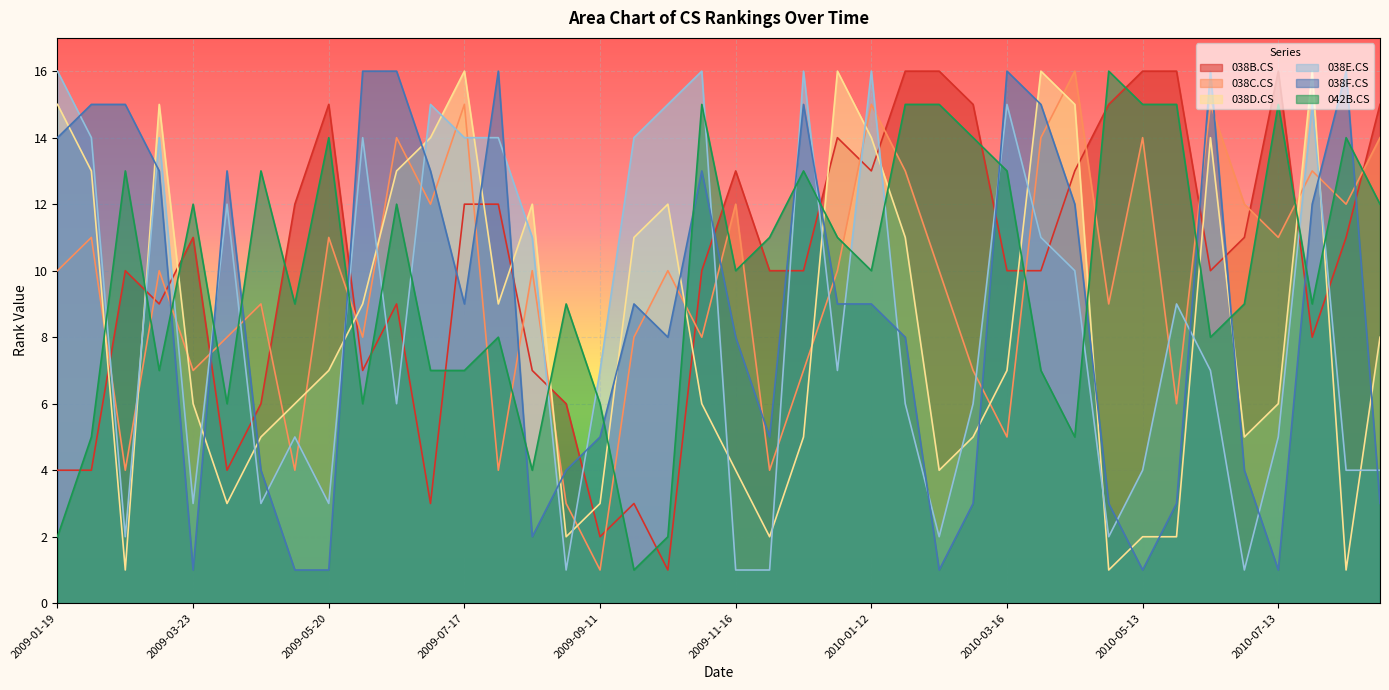

At which label is 038B.CS closest to 8?

2010-07-27